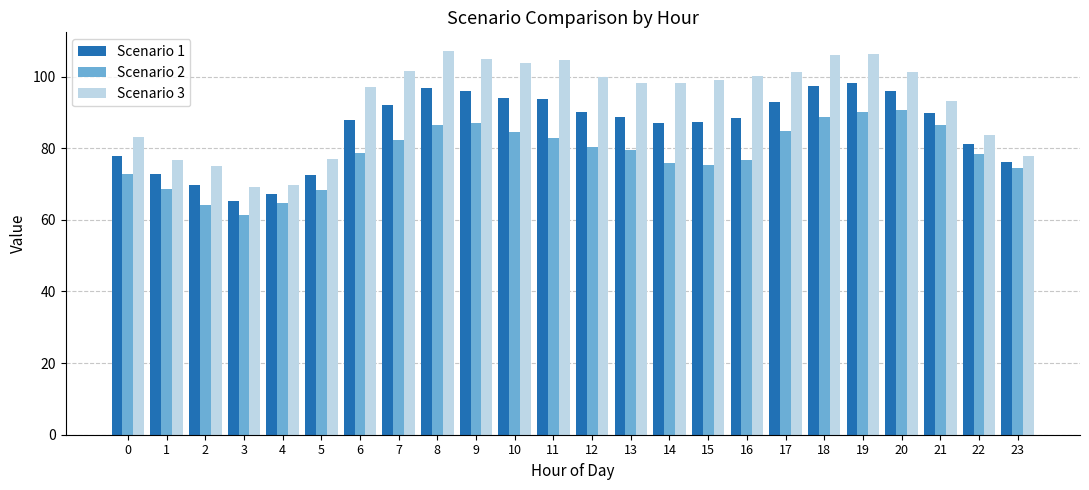

Rank the series by their maximum value, from highest to lowest.

Scenario 3, Scenario 1, Scenario 2